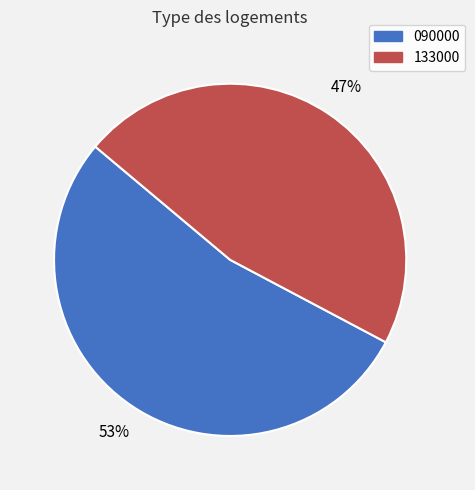

Which slice is the smallest?

133000